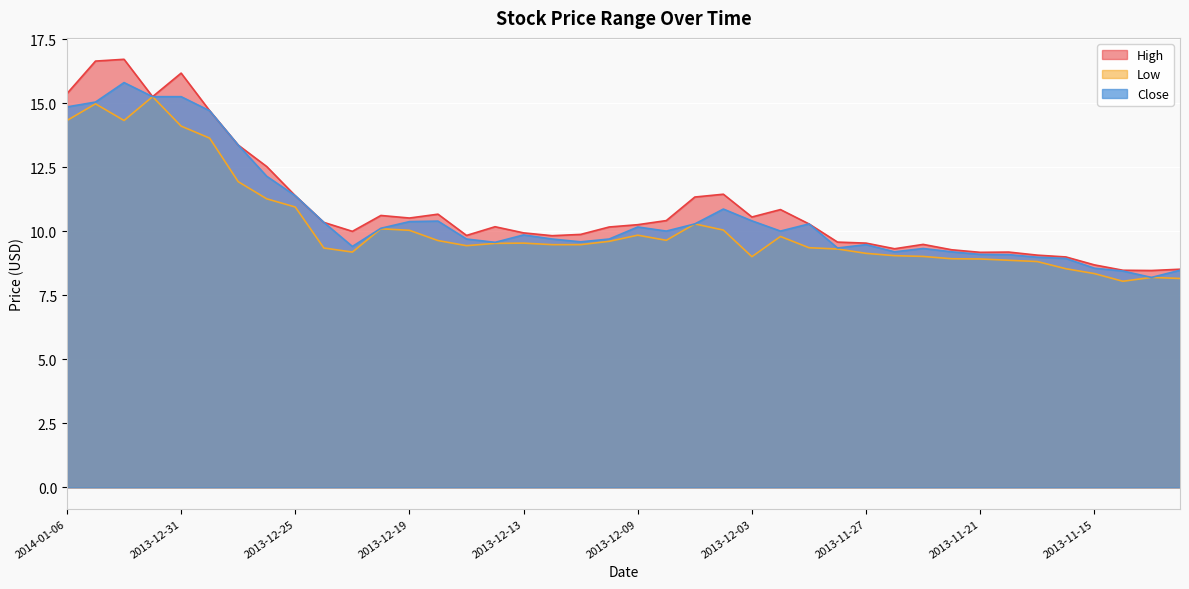

True or false: High has a value of 25.1 at 2013-12-31.

False